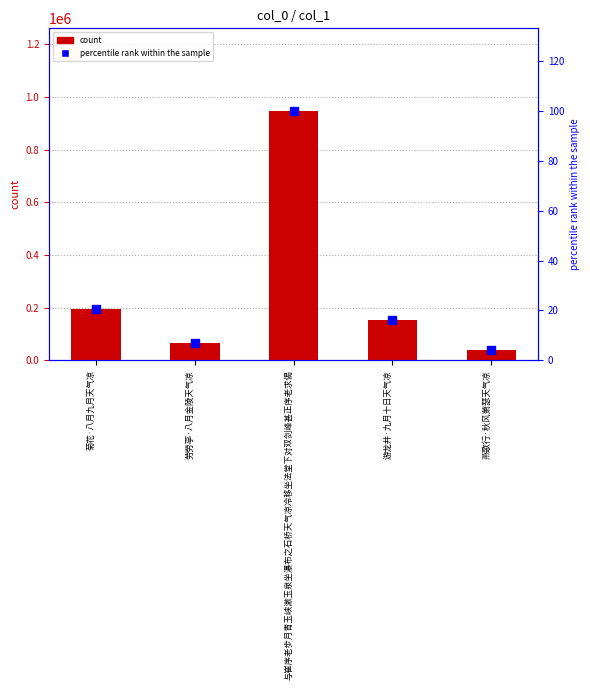

Which series reaches the minimum Y coordinate?

percentile rank within the sample